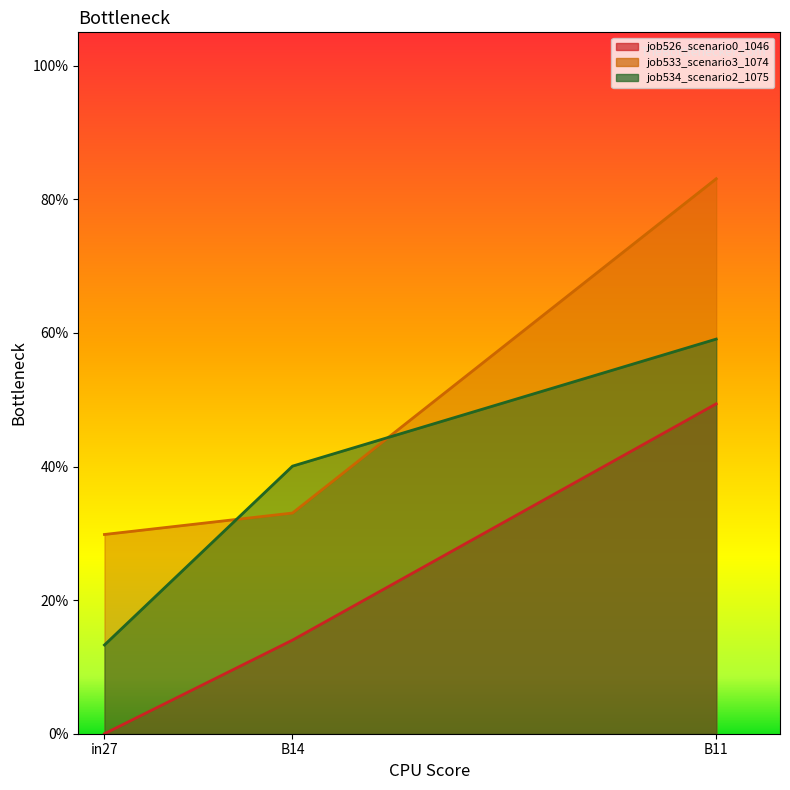

True or false: job534_scenario2_1075 has a value of 0.4 at B14.

True